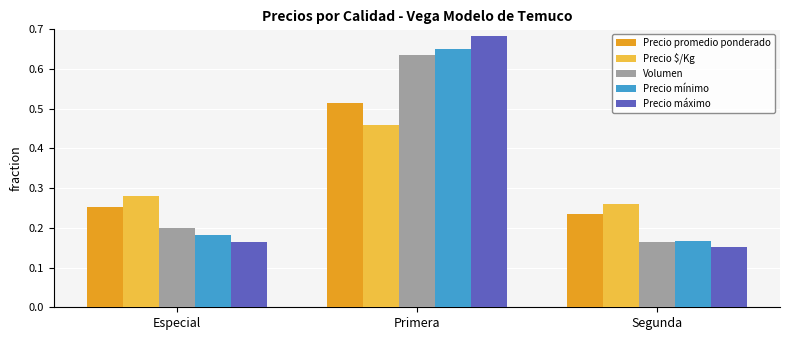

List the labels in order of Precio máximo value, largest first.

Primera, Especial, Segunda